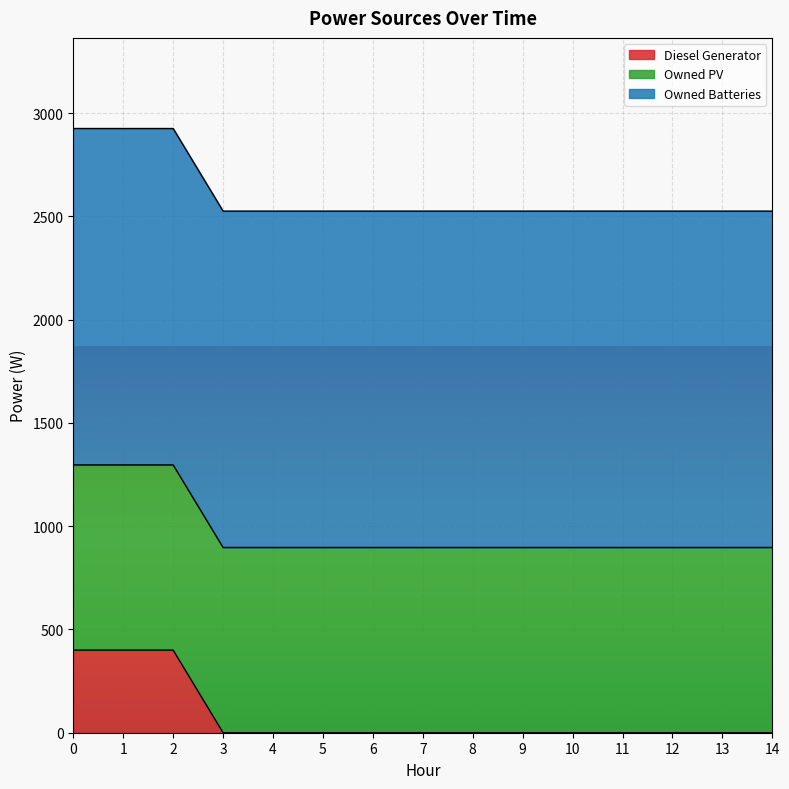

What is the average value of the Owned PV series?

897